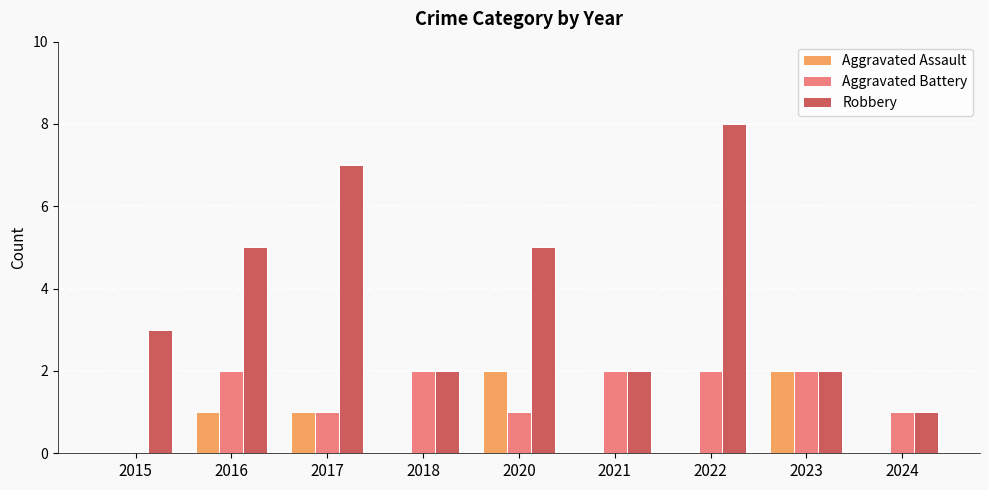

What are all the series names shown in the legend?

Aggravated Assault, Aggravated Battery, Robbery